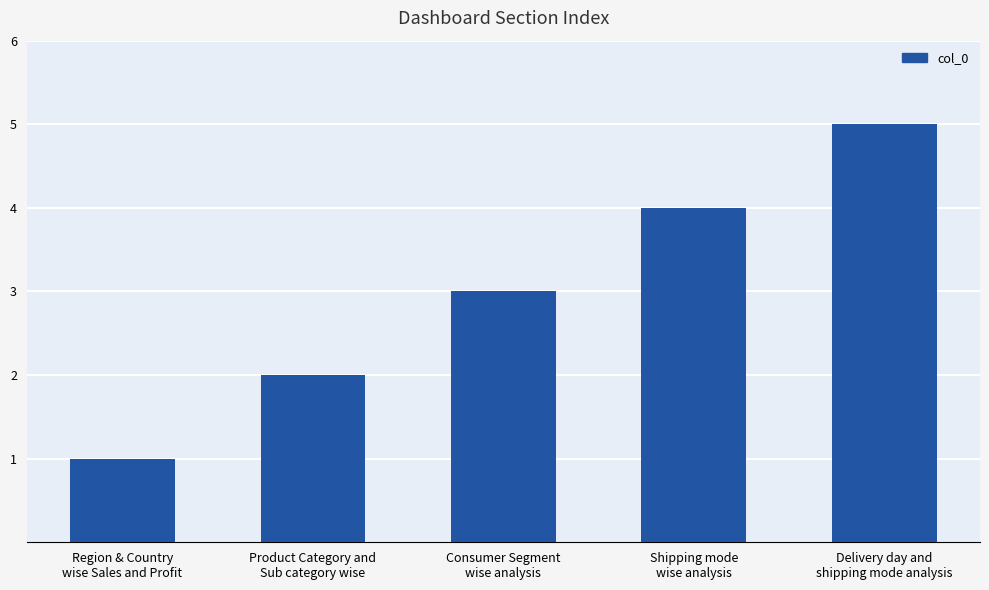

The value at Region & Country
wise Sales and Profit is 0. True or false?

False